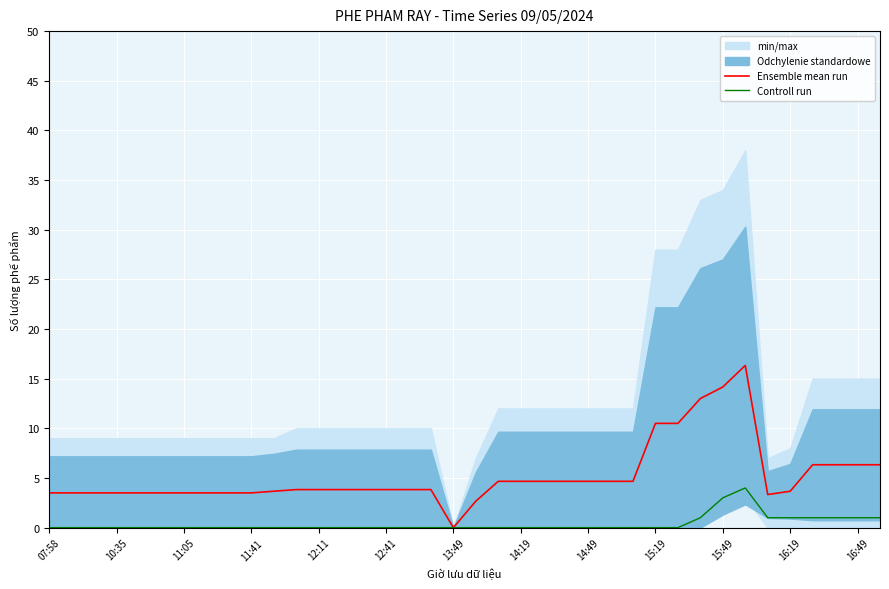

The value of Ensemble mean run at 20 is 4.7. True or false?

True